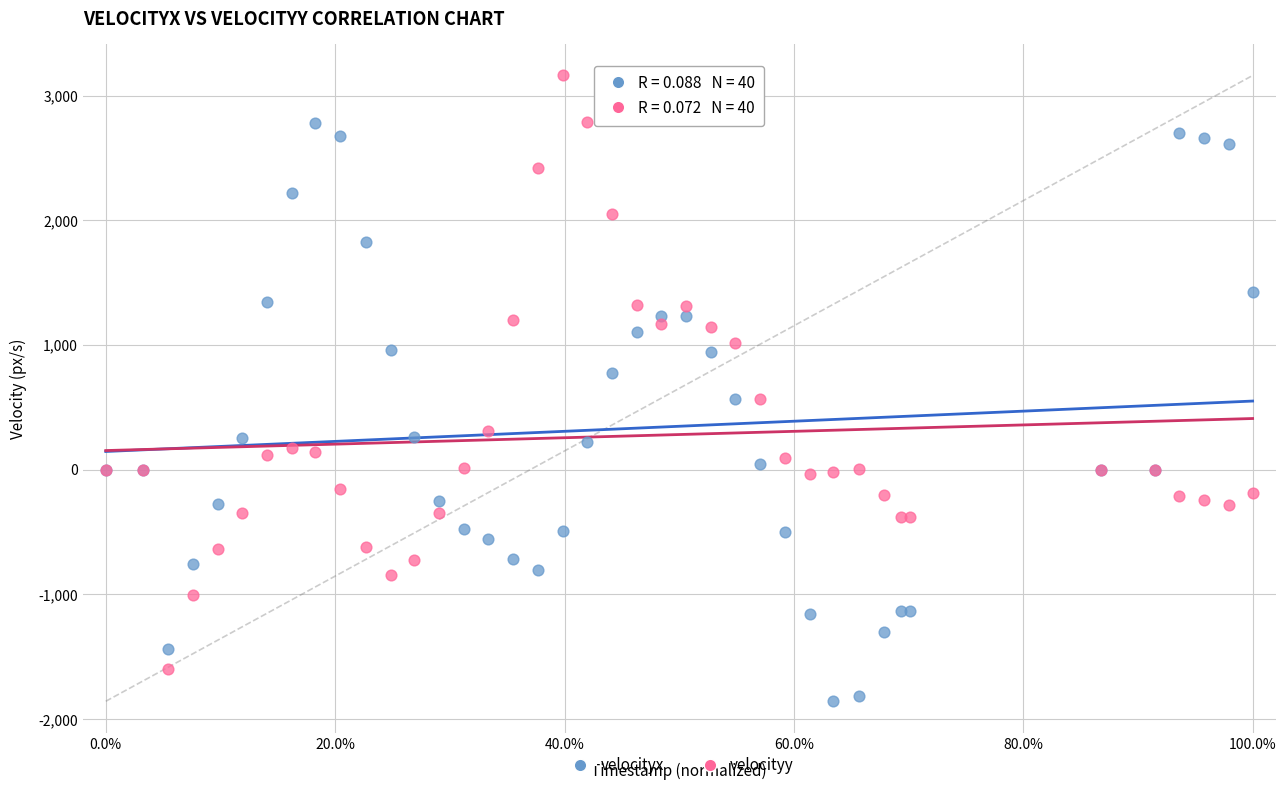

Which series reaches the maximum Y coordinate?

velocityy